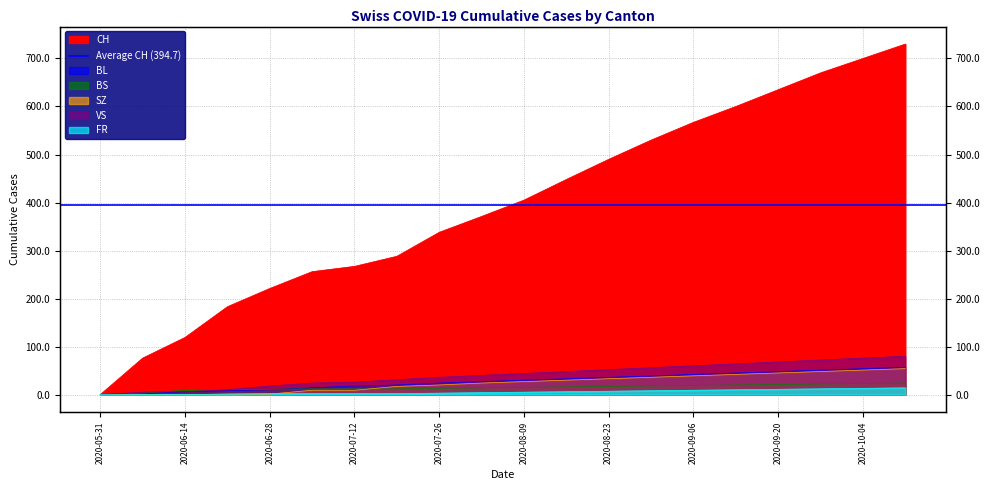

What is the spread (max minus min) of values at 2020-09-27?

658